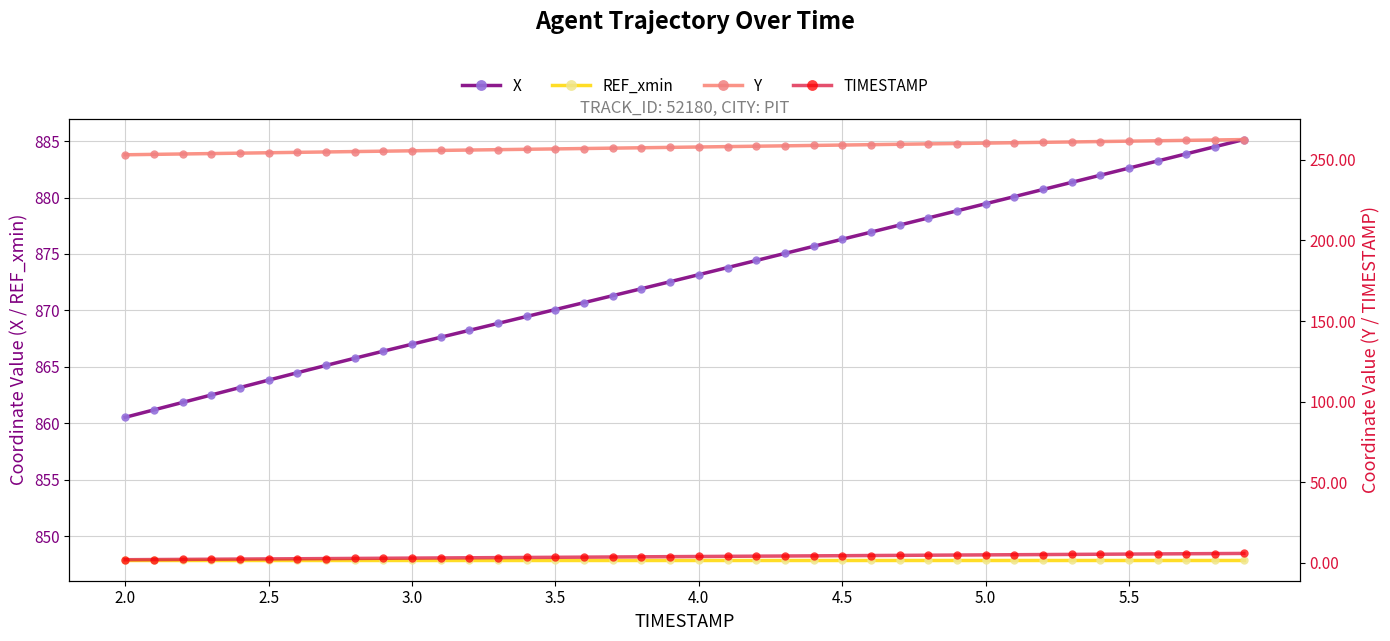

At how many categories does at least one series exceed 320?

40